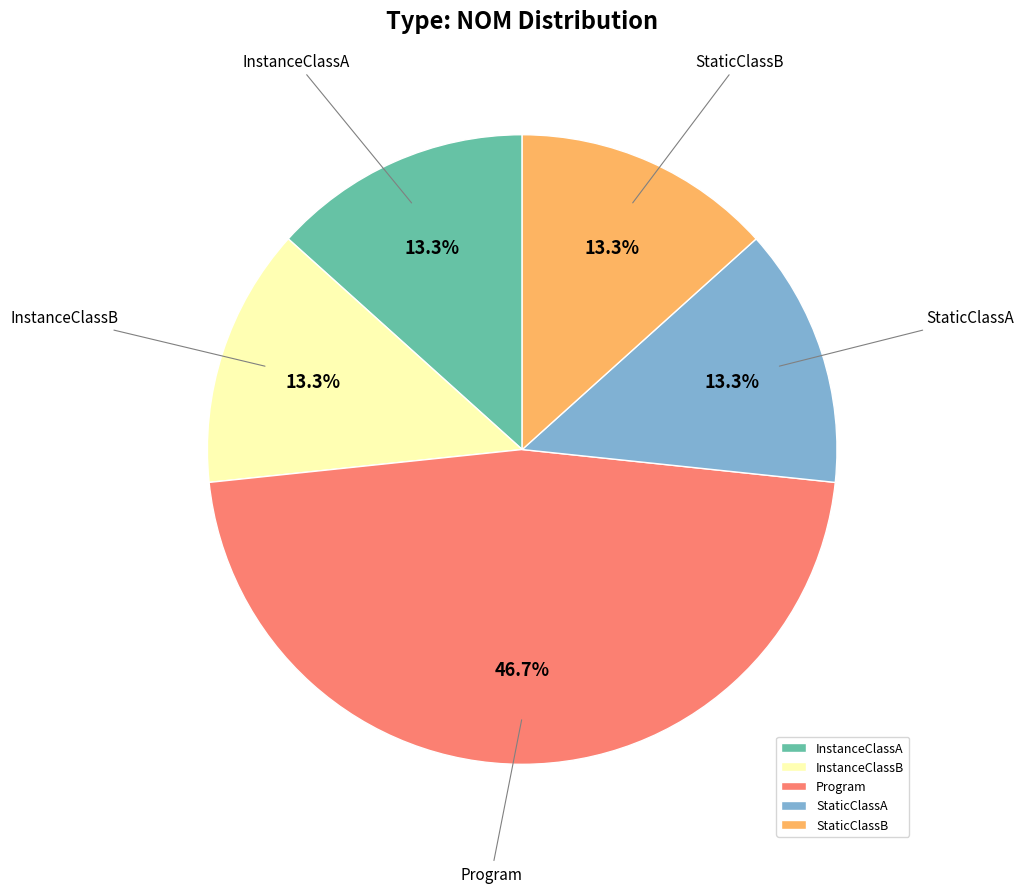

To the nearest percent, what is the average slice percentage?

20%